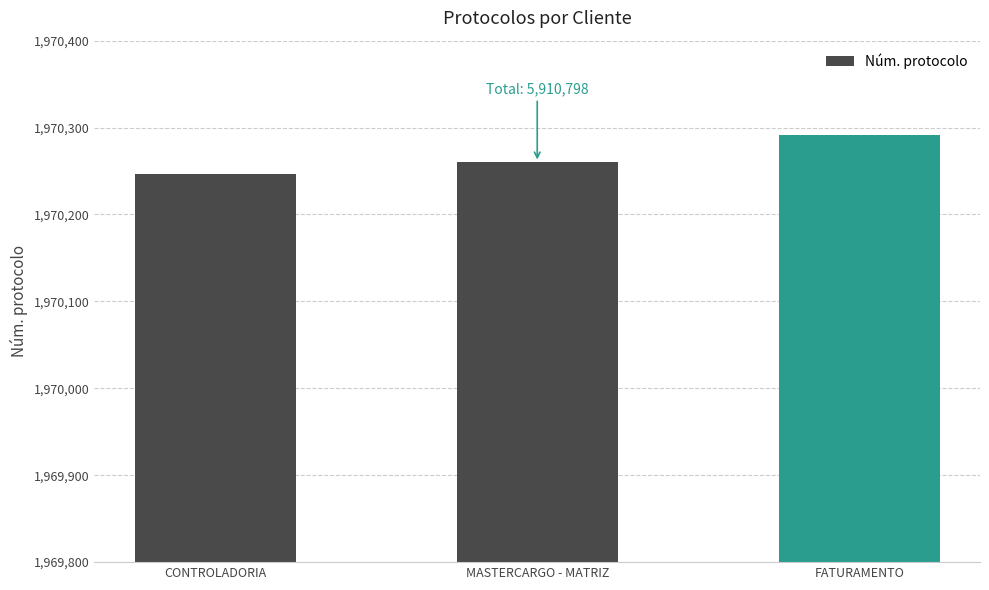

The value at MASTERCARGO - MATRIZ is 1970260. True or false?

True